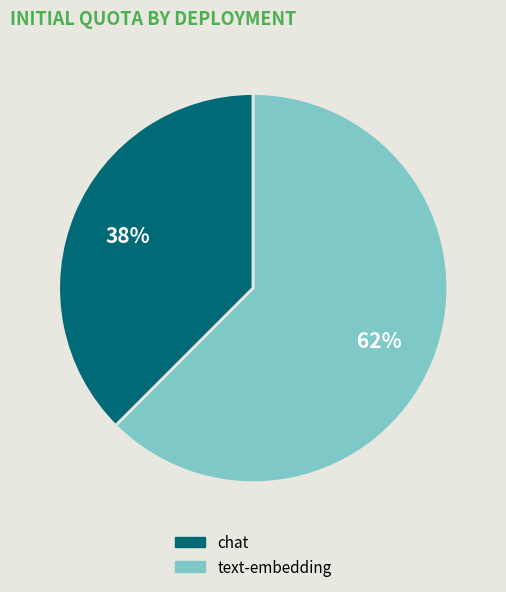

To the nearest percent, what is the combined percentage of text-embedding and chat?

100%